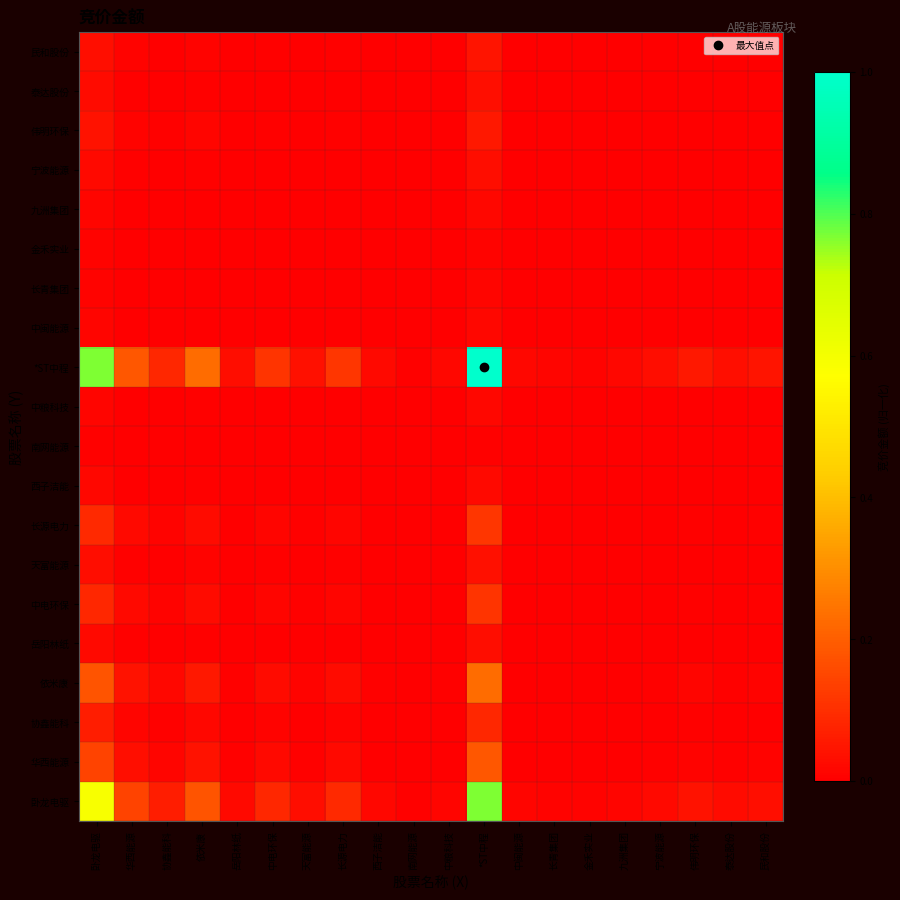

What is the maximum value shown in the chart?

1.0